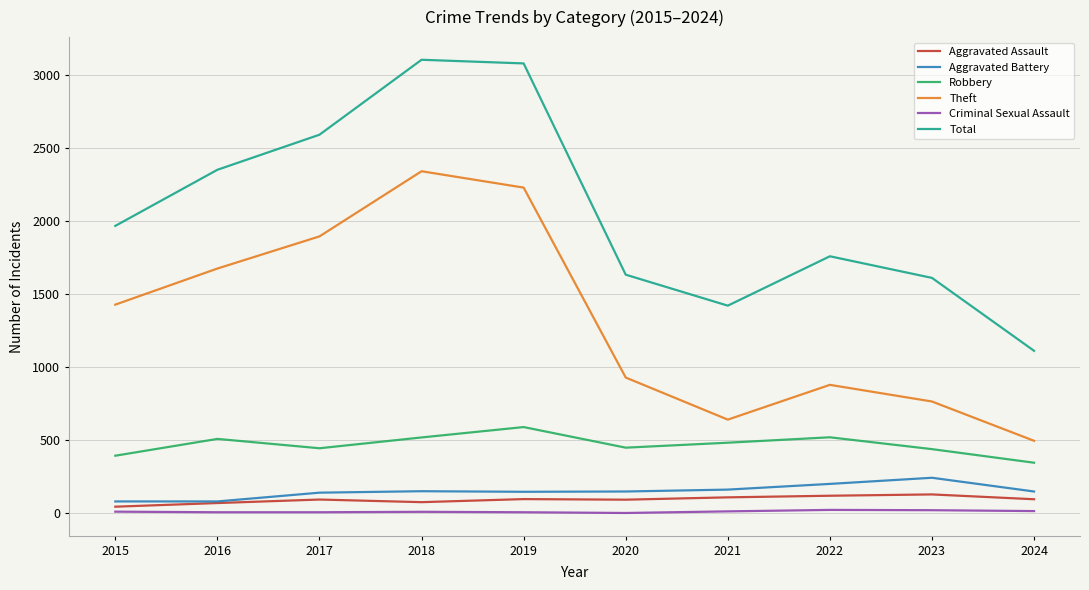

Where does the Aggravated Assault series first go above 97?

2019